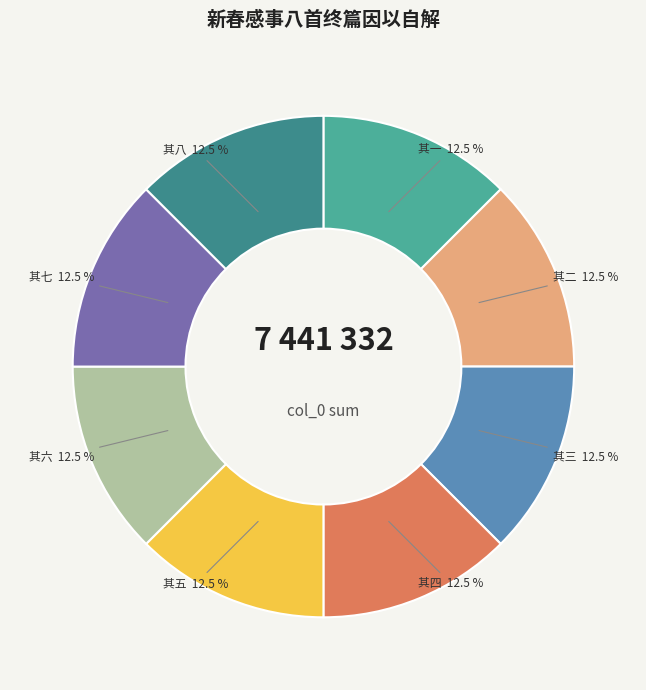

Approximately how many times larger is the value at 其七 compared to 其五?

1.0